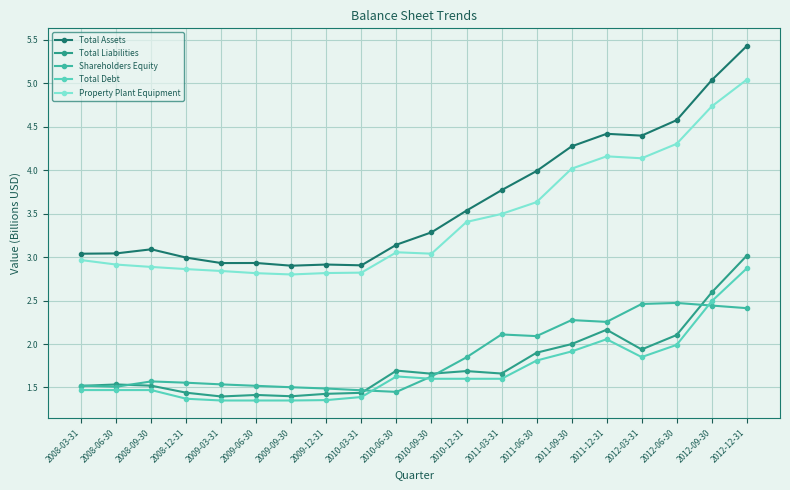

The Total Assets series shows 4.0 at 2011-06-30. True or false?

True